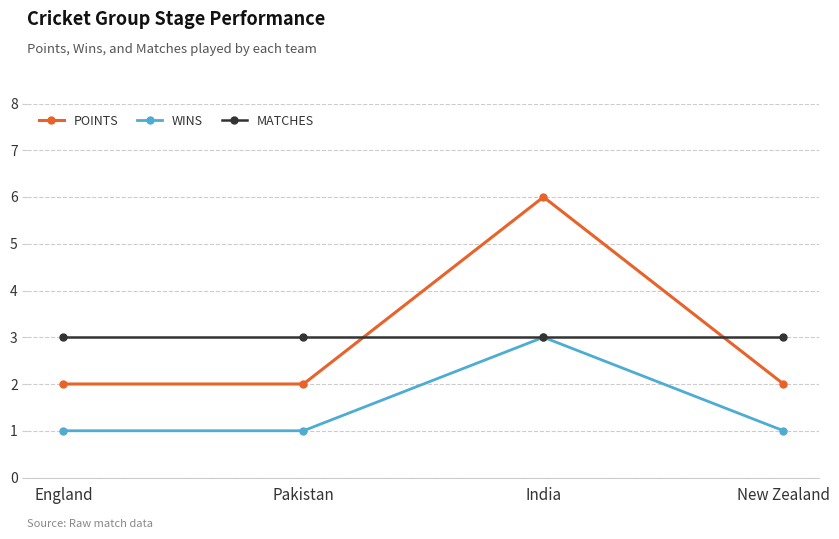

Reading right to left, extract all data points from this chart.

POINTS: 2	6	2	2
WINS: 1	3	1	1
MATCHES: 3	3	3	3